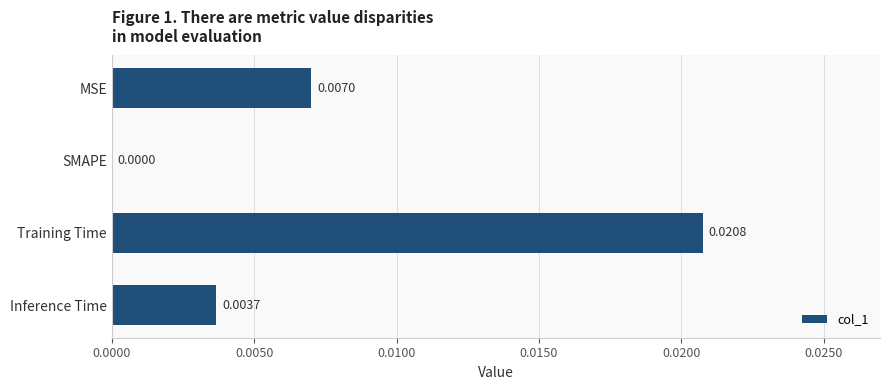

At which category does the chart reach its peak across all series?

Training Time